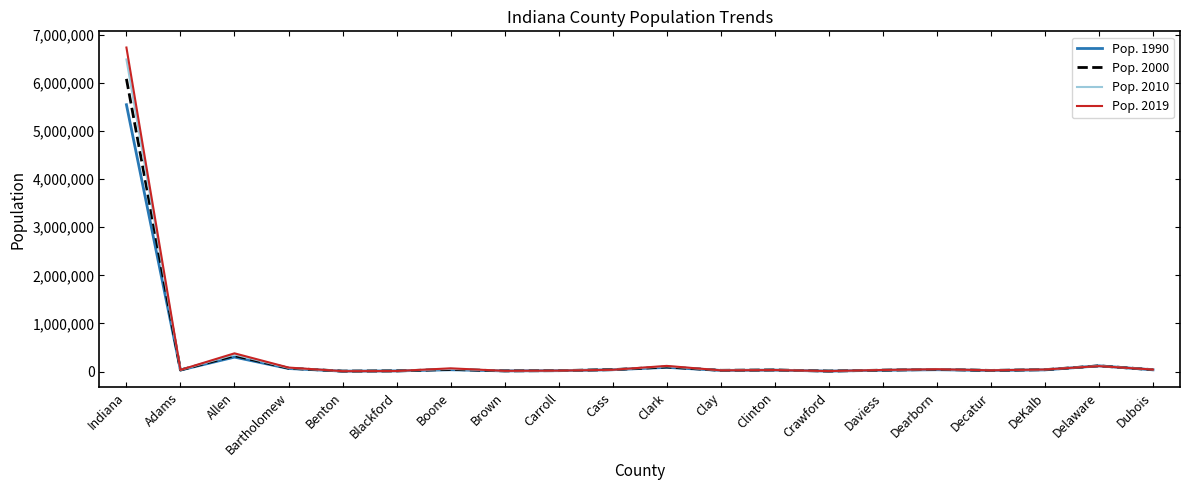

The Pop. 2019 series shows 3178549 at Indiana. True or false?

False